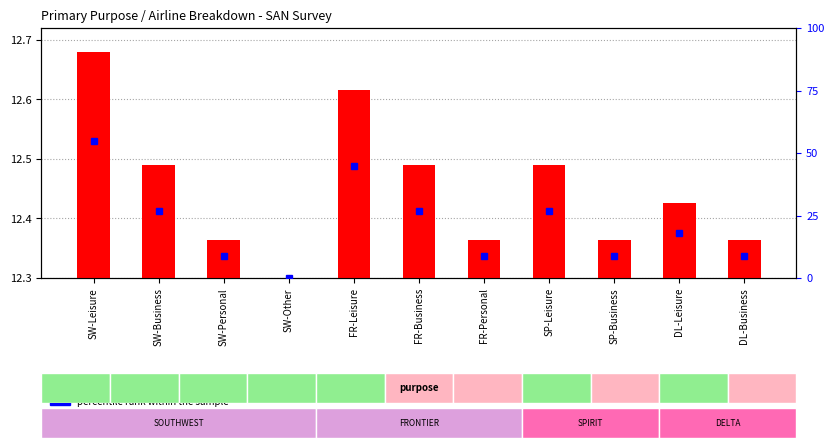

How many values in percentile rank within the sample are above zero?

10